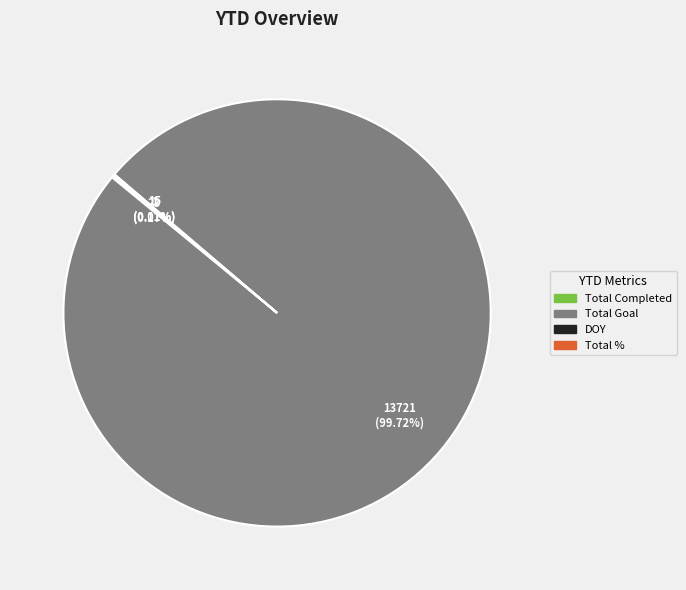

How much of the chart is everything except Total Goal?

0.3%